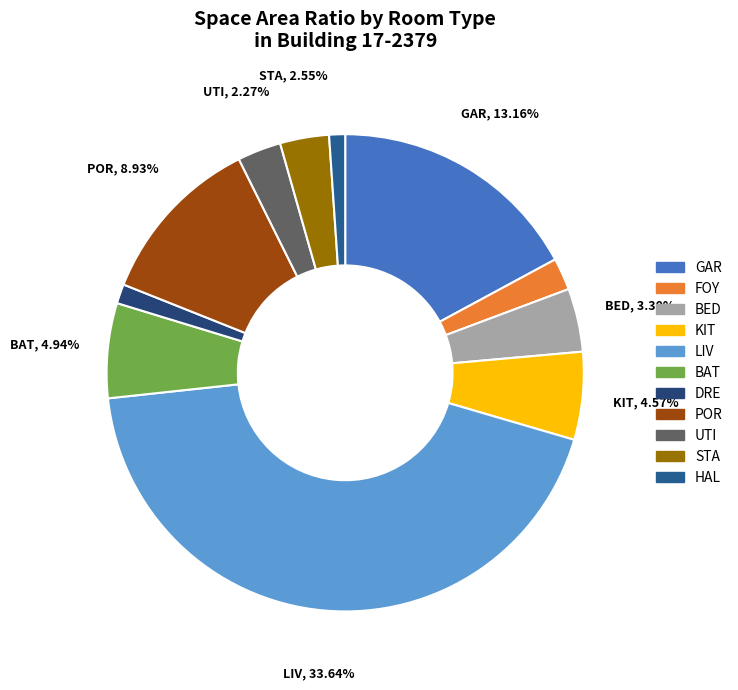

To the nearest percent, what percentage of the pie is GAR?

17%